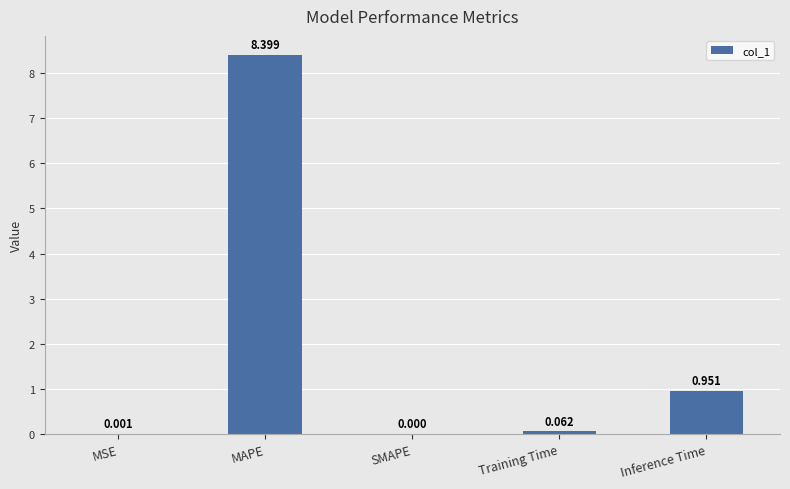

Is it true that the value at SMAPE is -4.1?

False